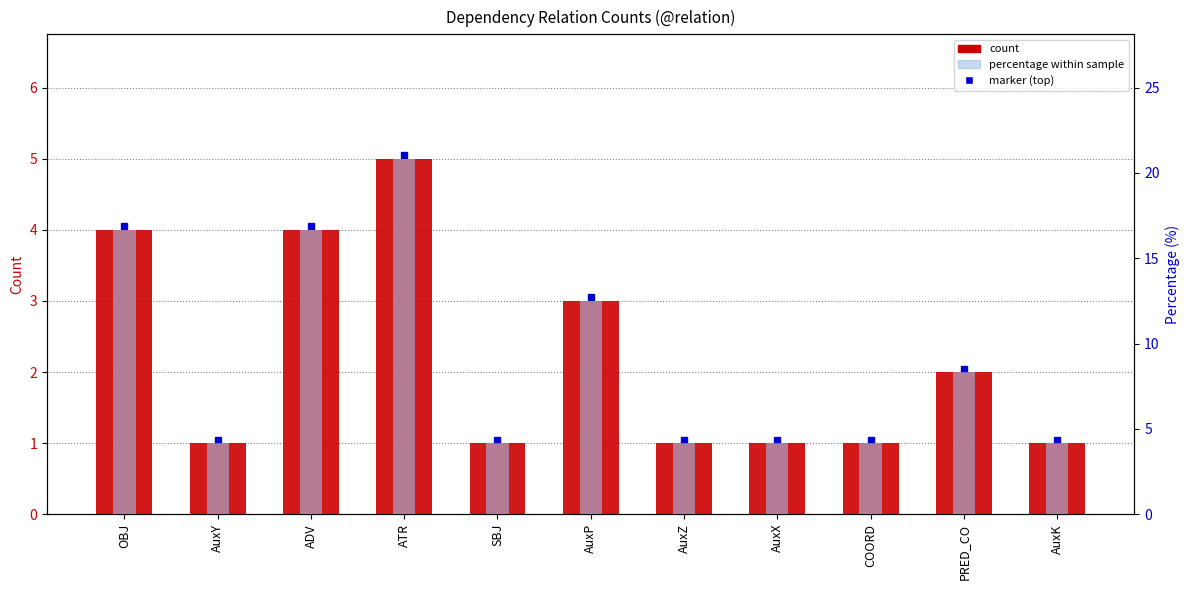

Does the chart contain stacked bars?

No